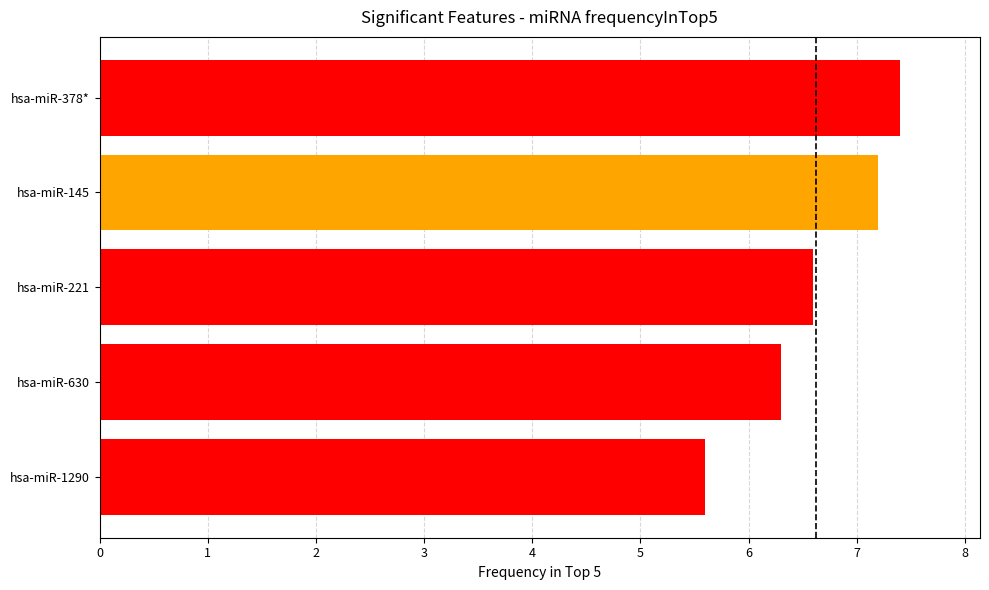

Reading top to bottom, what are all the values shown in this chart?

hsa-miR-378*=7.4	hsa-miR-145=7.2	hsa-miR-221=6.6	hsa-miR-630=6.3	hsa-miR-1290=5.6